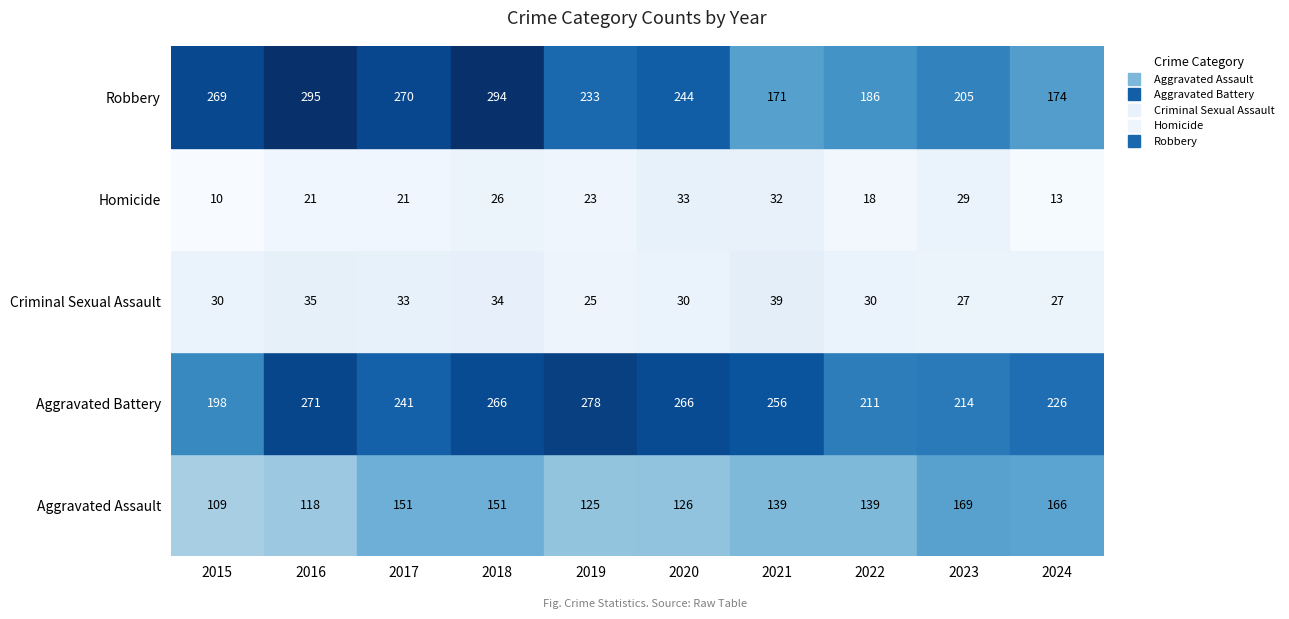

How many data points in Aggravated Assault are less than 139?

4